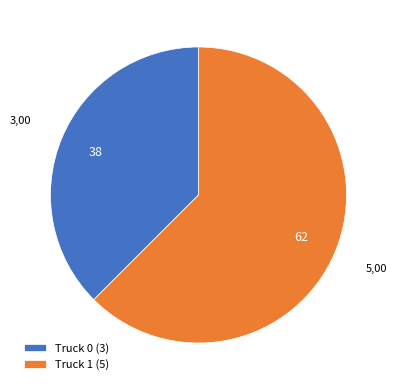

True or false: Truck 0 accounts for 38% of the total.

True